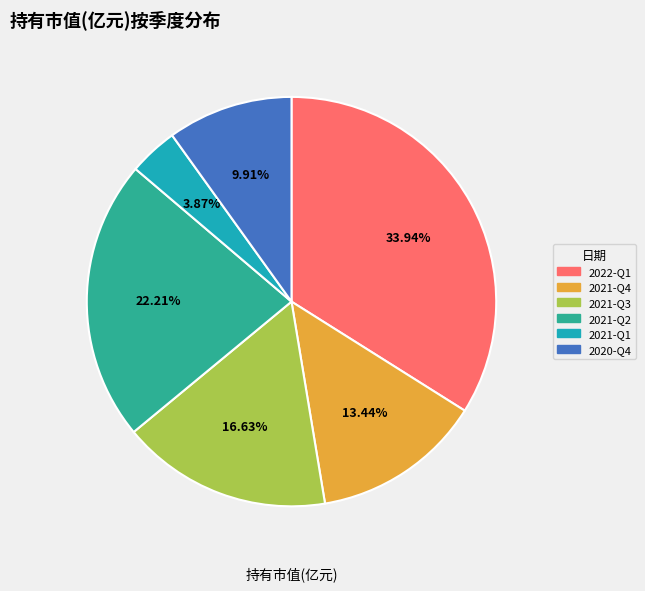

True or false: 2021-Q1 accounts for 14% of the total.

False